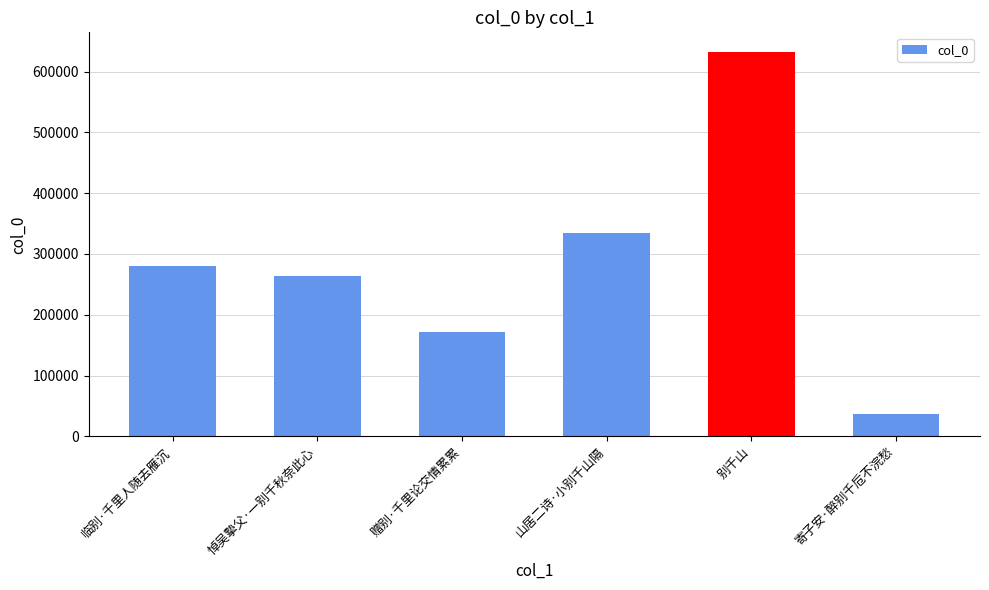

Rank the categories by value from lowest to highest.

寄子安·醉别千卮不浣愁, 赠别·千里论交情累累, 悼吴摰父·一别千秋奈此心, 临别·千里人随去雁沉, 山居二诗·小别千山隔, 别千山